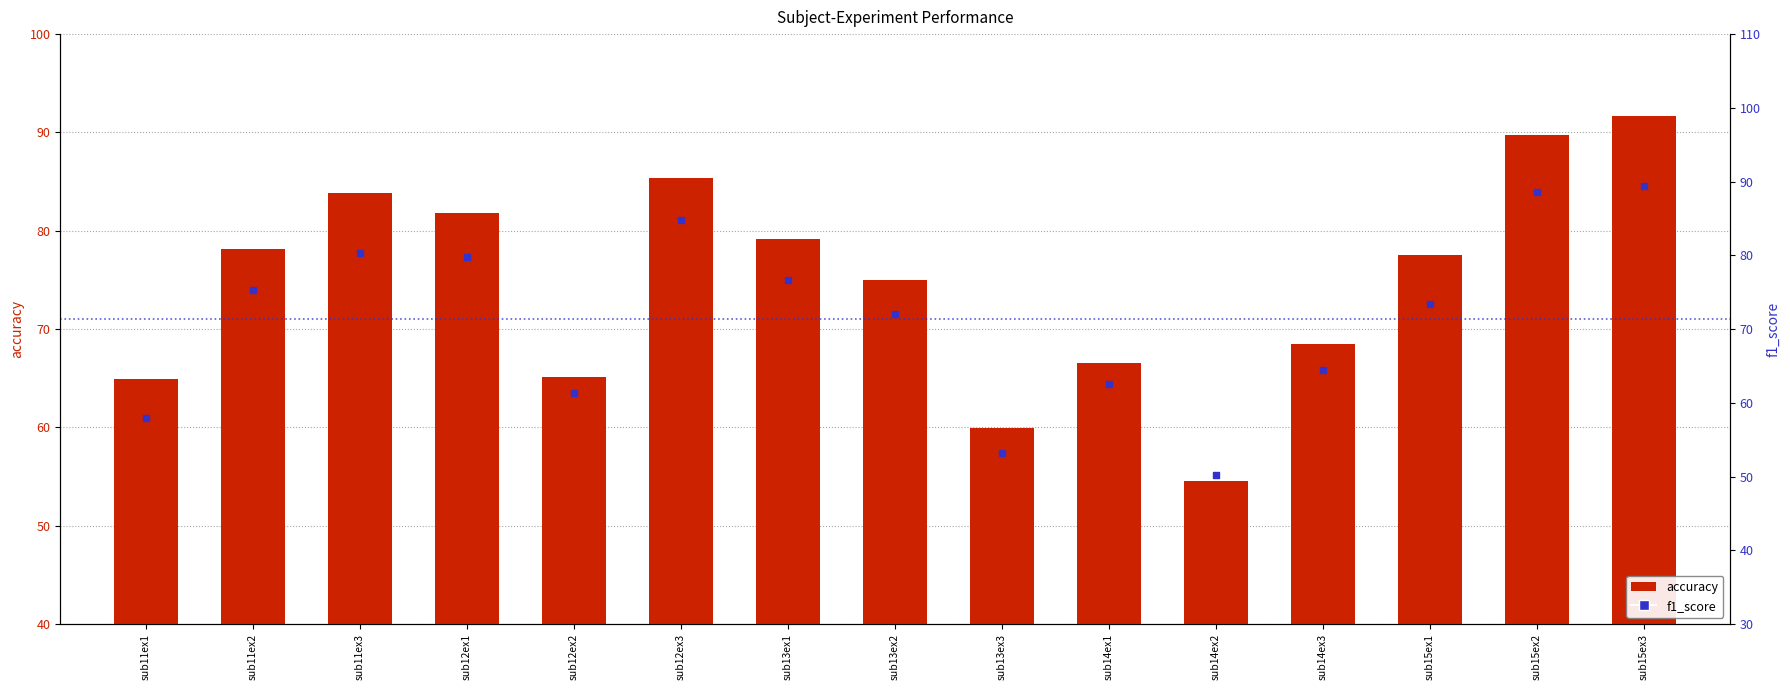

Which series has the largest Y range (max minus min)?

f1_score